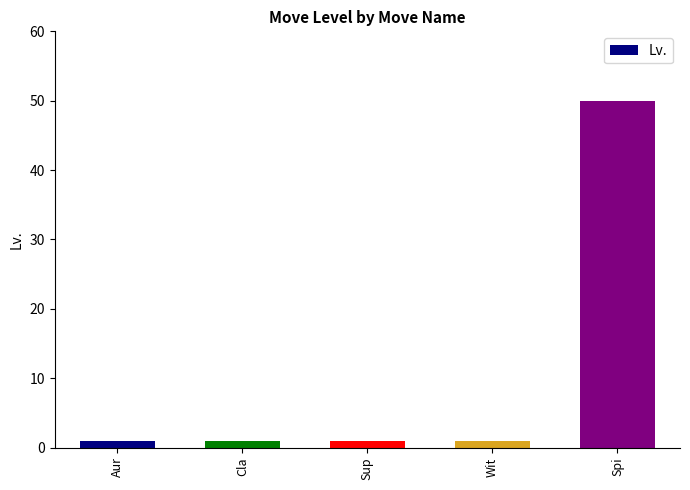

What is the sum of all values?

54